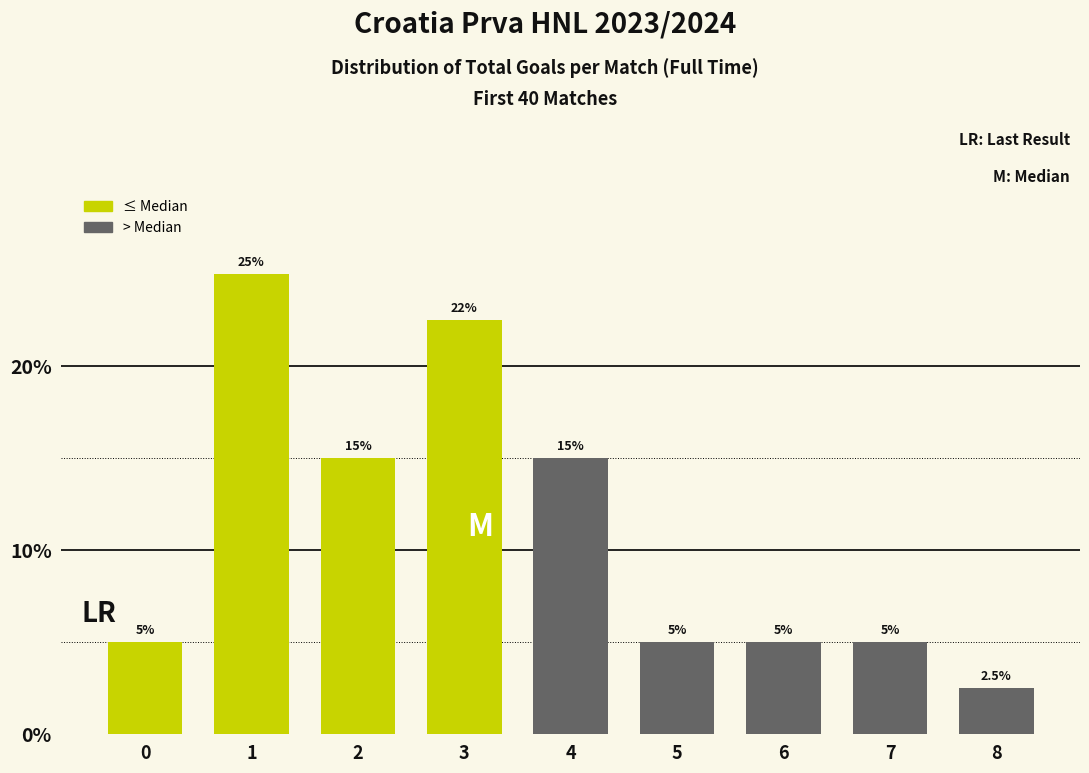

Reading left to right, extract all data points from this chart.

0=5.0	1=25.0	2=15.0	3=22.5	4=15.0	5=5.0	6=5.0	7=5.0	8=2.5